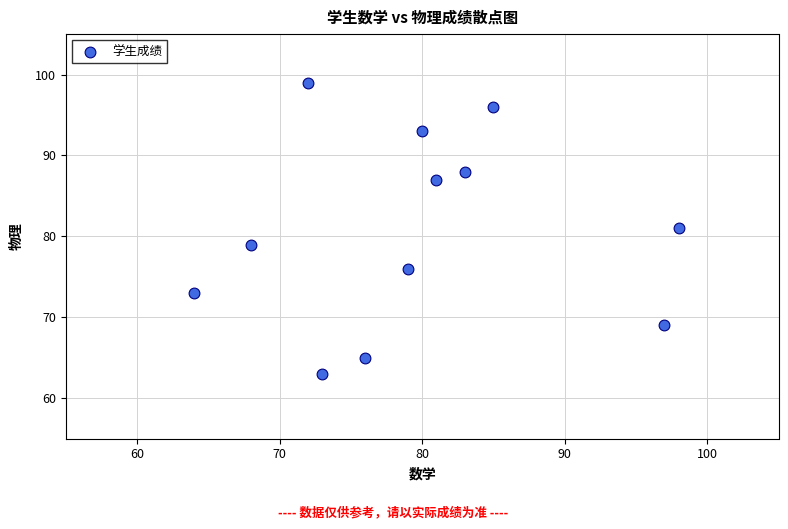

What is the range of X values (max minus min)?

34